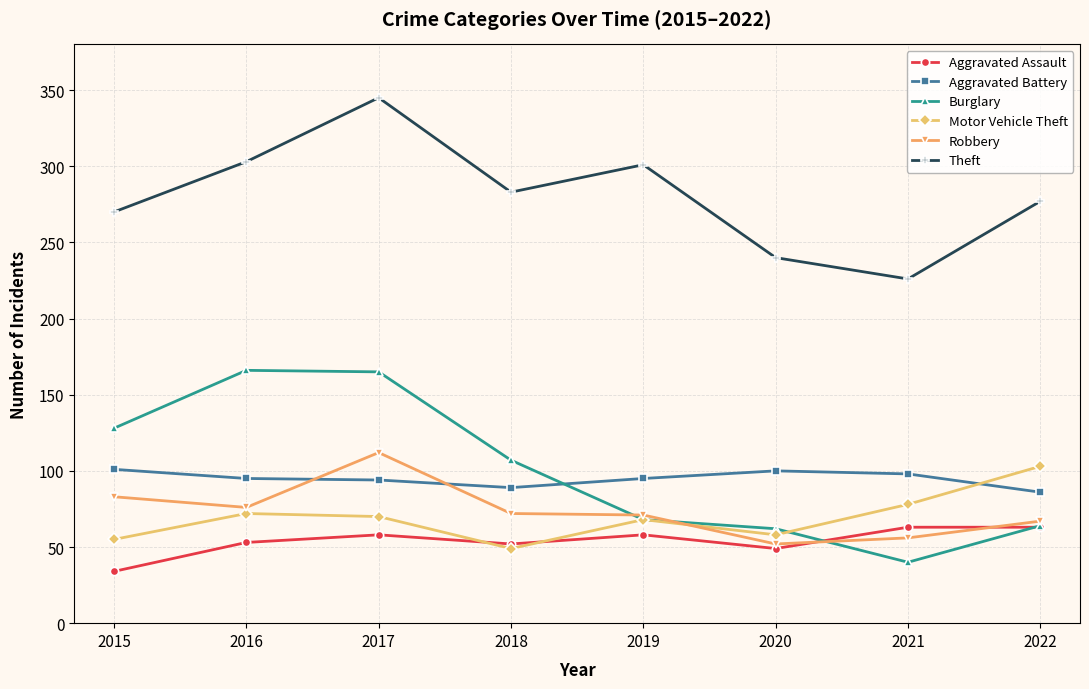

Where is the first local minimum for Theft?

2018